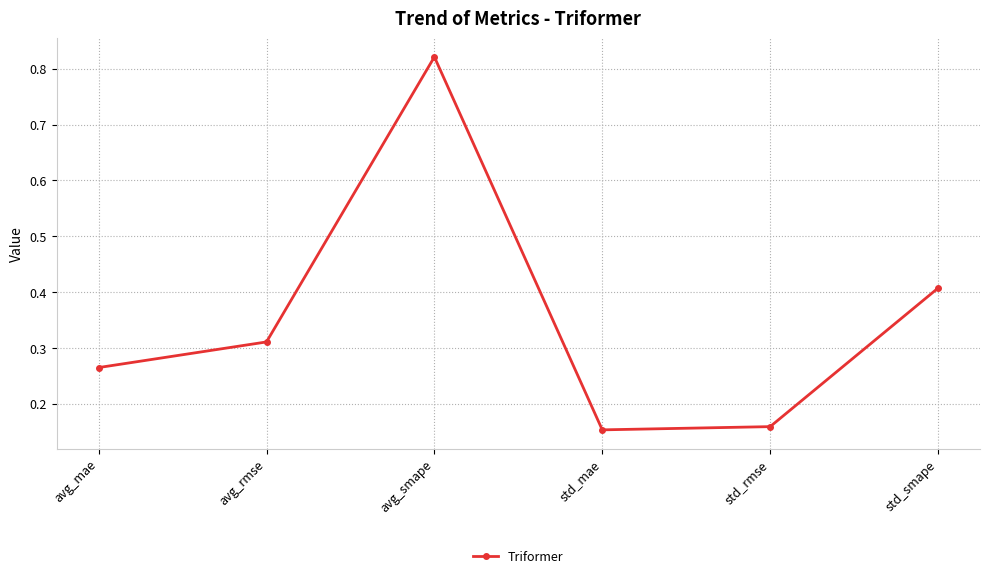

What is the sum of the values at avg_smape and std_rmse?

1.0